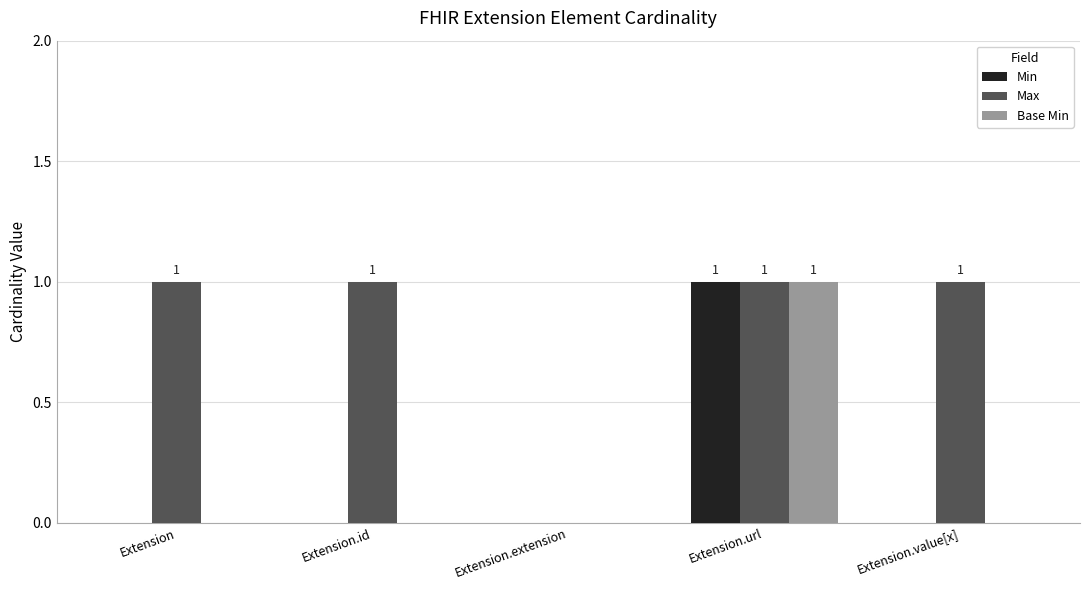

Is the value of Min at Extension.extension greater than the value of Max at Extension?

No